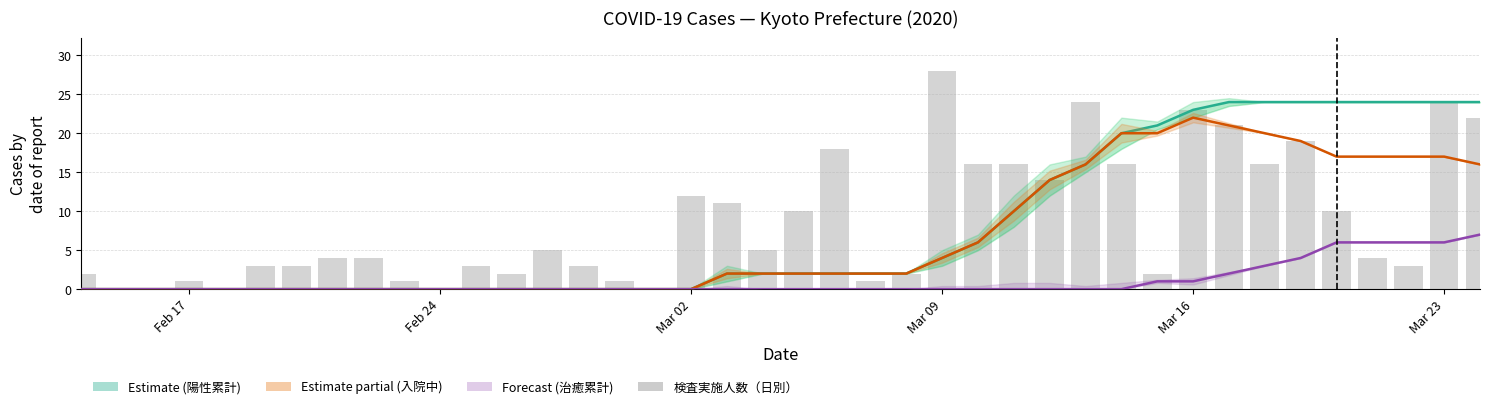

Which category has the lowest value in the 陽性者数（累計） series?

Feb 17